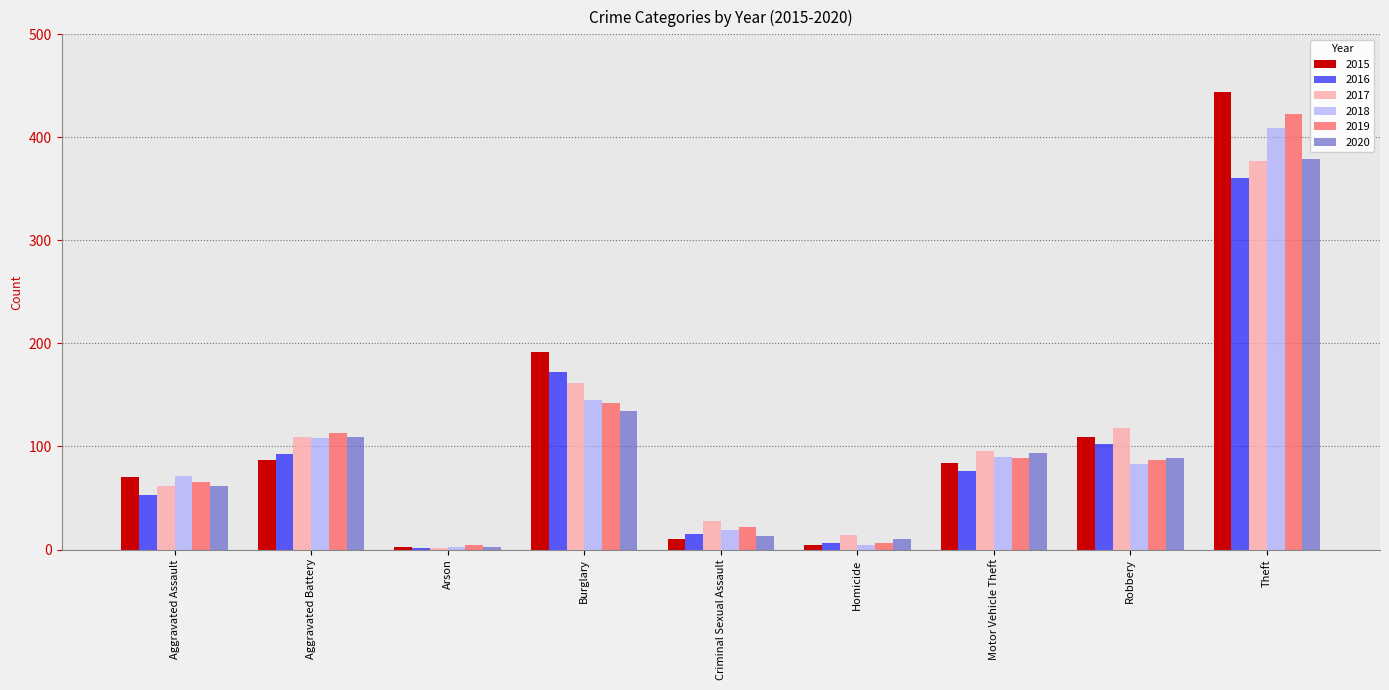

What are all the series names shown in the legend?

2015, 2016, 2017, 2018, 2019, 2020